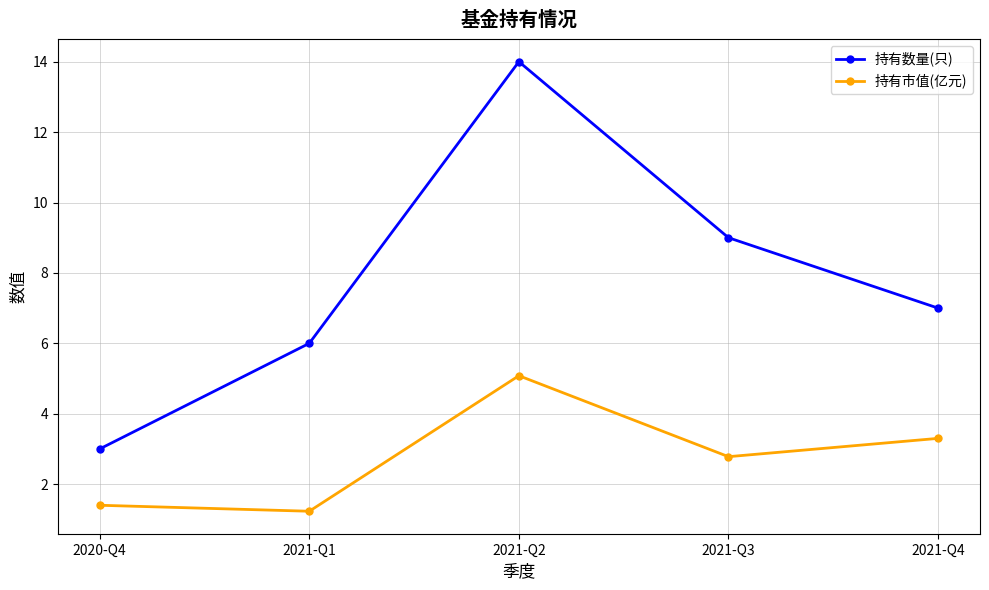

In 持有市值(亿元), how many points are higher than both neighbors (excluding endpoints)?

1